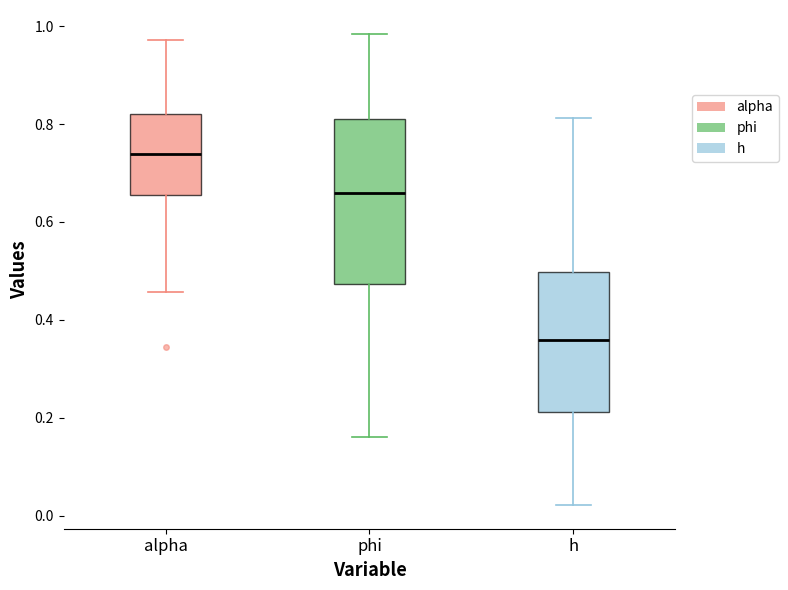

Reading left to right, read every box against the y-axis: the position of its median line, the range the box covers, and the ends of its whiskers. The values are not printed on the chart, so give them approximately, as read against the axis.

alpha: median 0.74, box 0.66 to 0.82, whiskers 0.46 to 0.98
phi: median 0.66, box 0.48 to 0.80, whiskers 0.16 to 0.98
h: median 0.36, box 0.22 to 0.50, whiskers 0.02 to 0.82